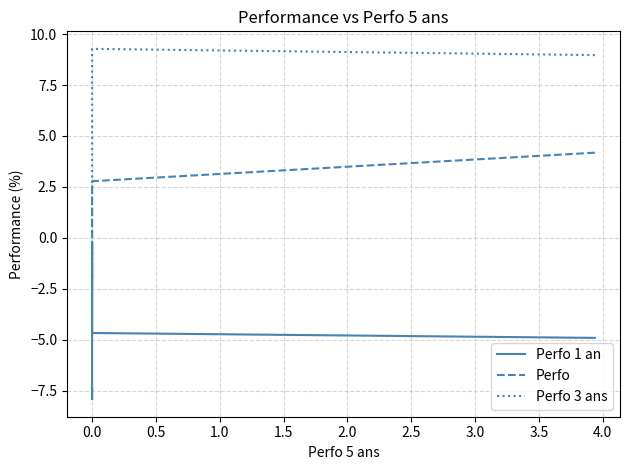

Is the value of Perfo at 0.0 greater than the value of Perfo 3 ans at 0.0?

No